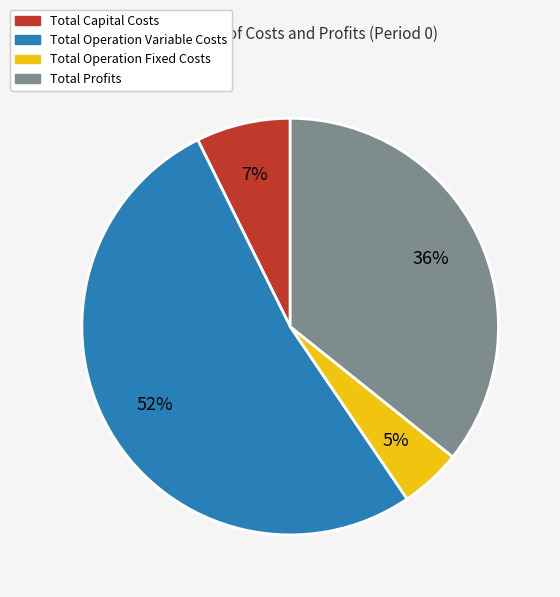

Count the number of slices in the pie.

4